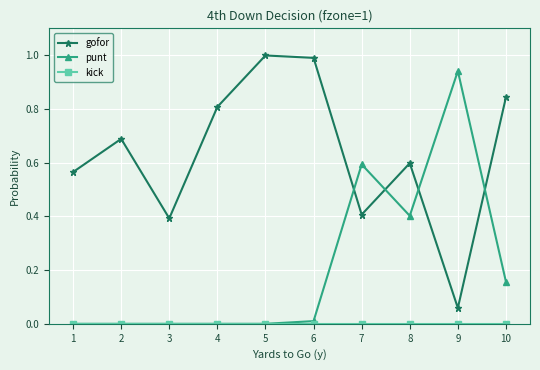

Which series changed the most between 4 and 6?

gofor